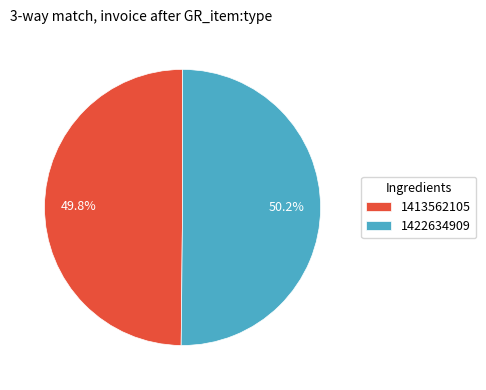

Does any single category account for the majority?

Yes